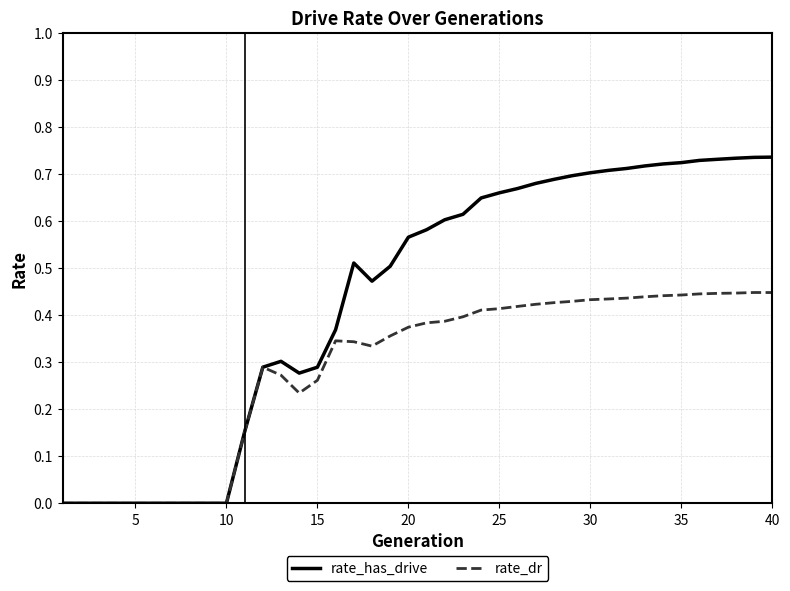

List the series in order of their overall mean, highest first.

rate_has_drive, rate_dr